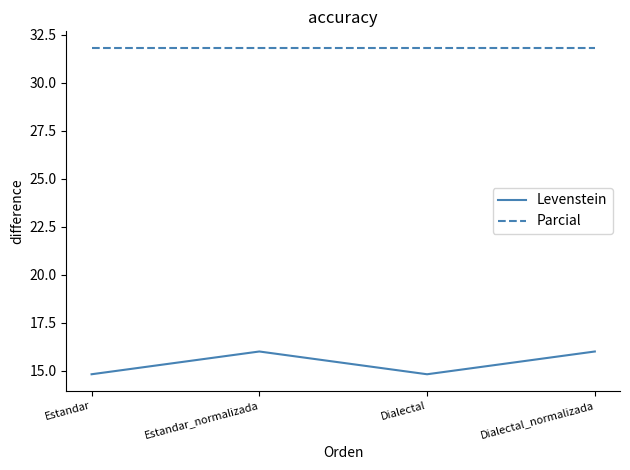

What is the minimum value shown in the chart?

14.8